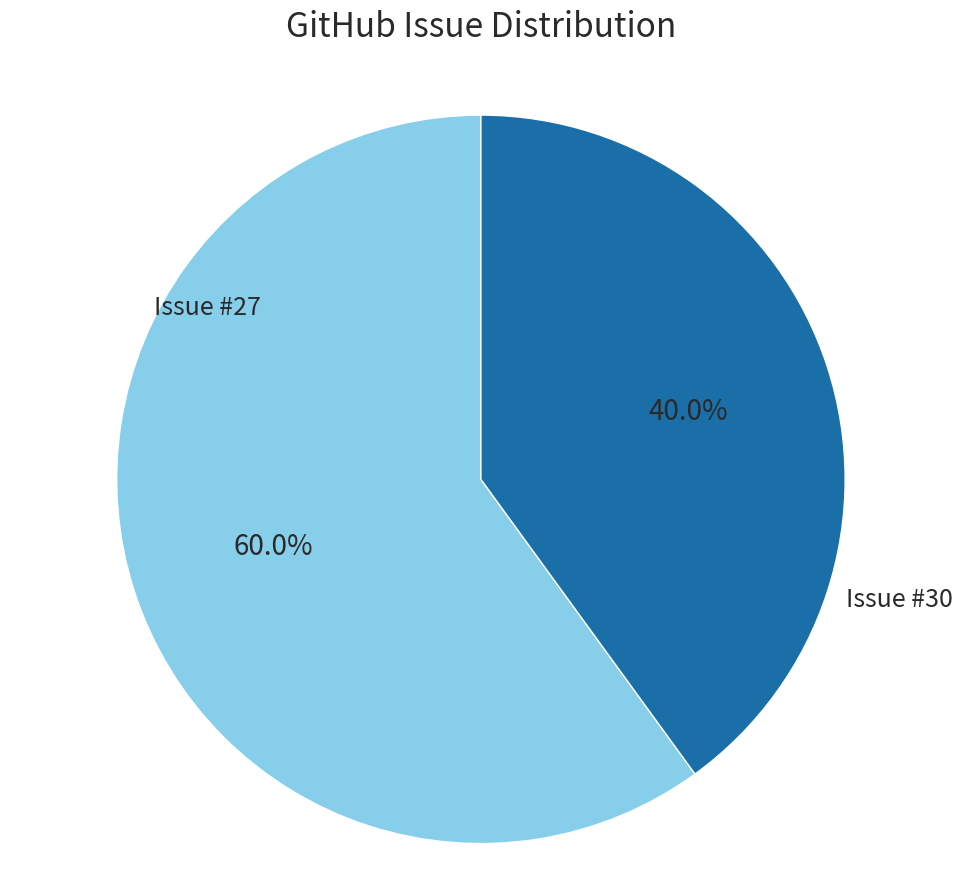

Is the sum of Issue #27 and Issue #30 greater than half?

Yes